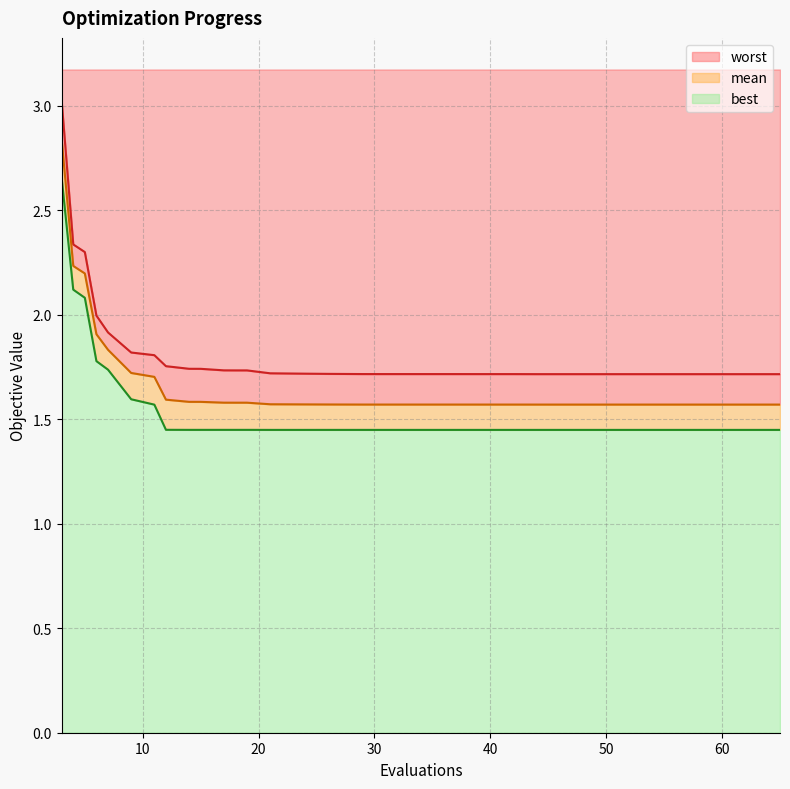

What is the difference between the second highest and second lowest values in the mean series?

0.7